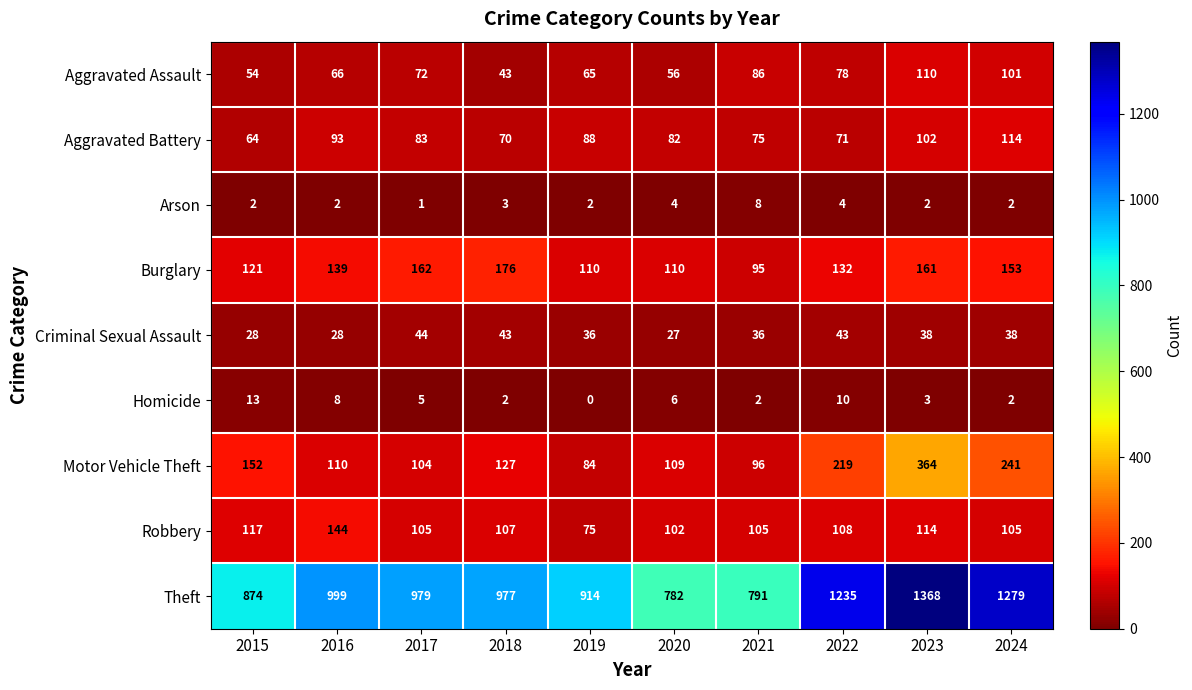

Which category has the highest value across all series?

2023